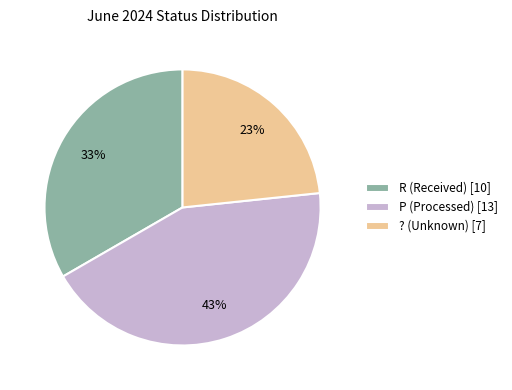

Count the number of slices in the pie.

3